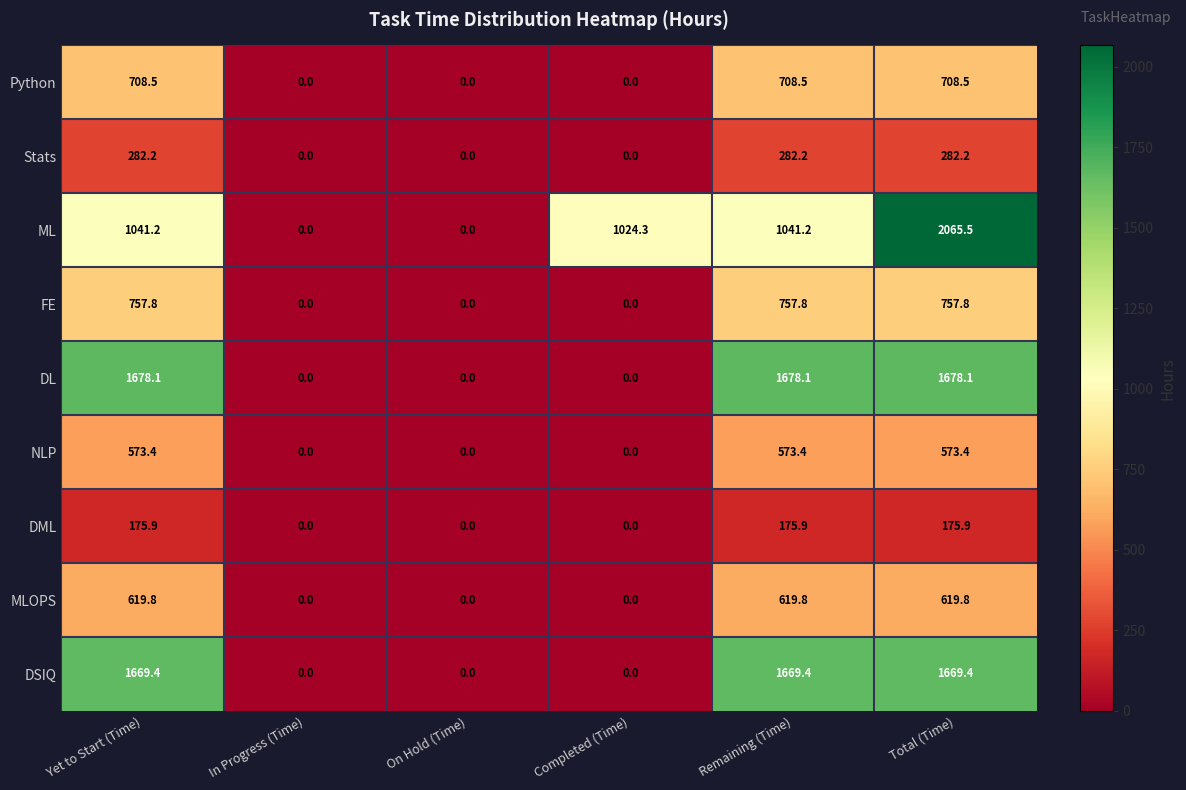

Between Yet to Start (Time) and In Progress (Time), which series saw the biggest shift?

DL